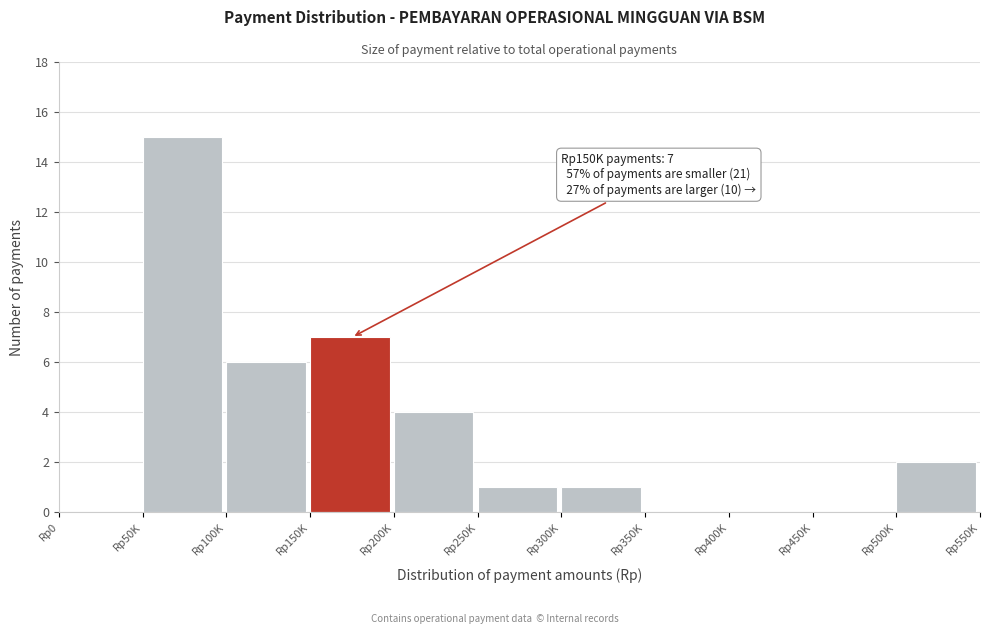

Reading left to right, what are all the values shown in this chart?

Rp0=0	Rp50K=15	Rp100K=6	Rp150K=7	Rp200K=4	Rp250K=1	Rp300K=1	Rp350K=0	Rp400K=0	Rp450K=0	Rp500K=2